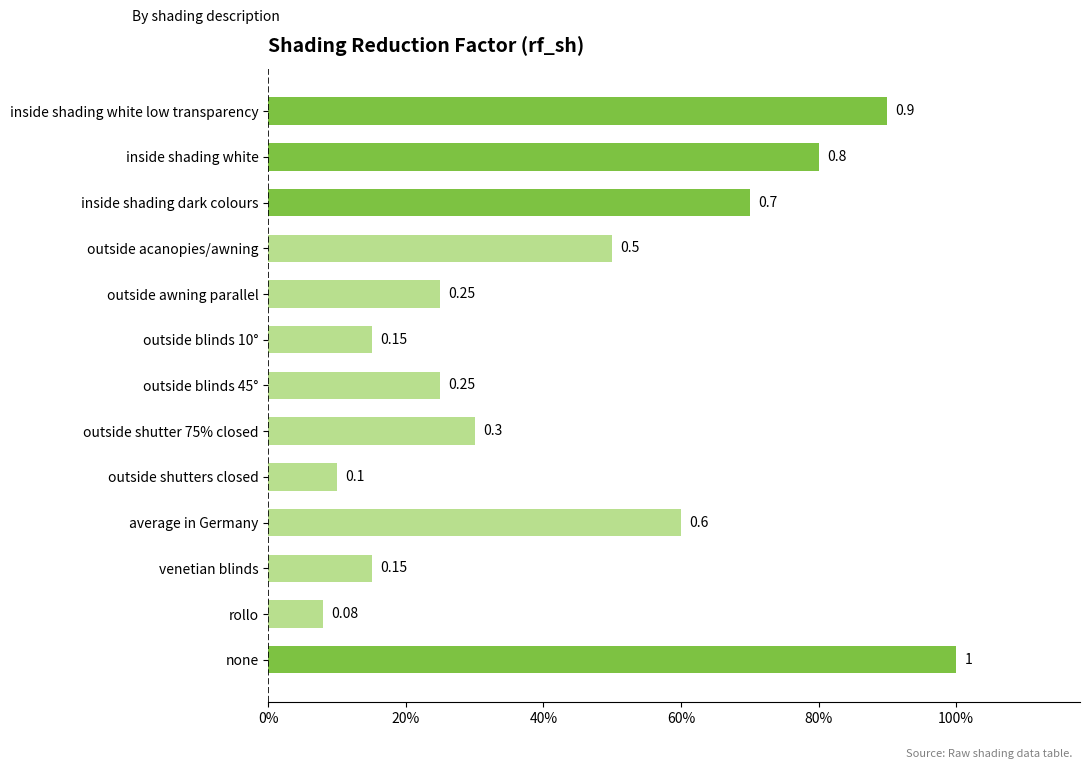

What is the difference between the maximum and second lowest values?

0.9